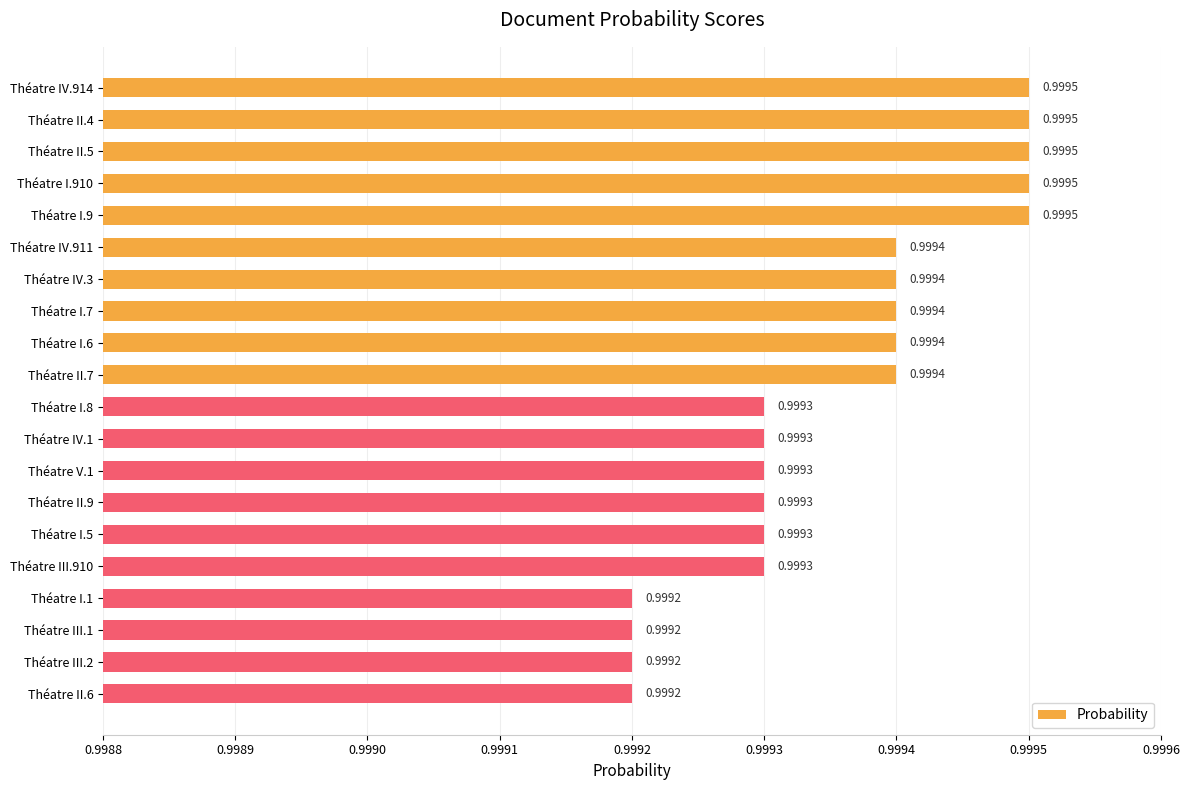

What is the smallest value displayed?

1.0